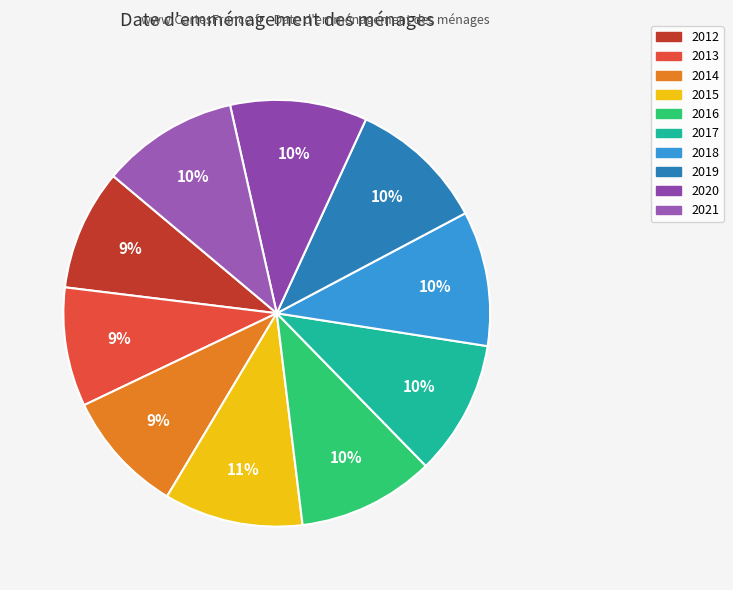

How many slices are in this pie chart?

10